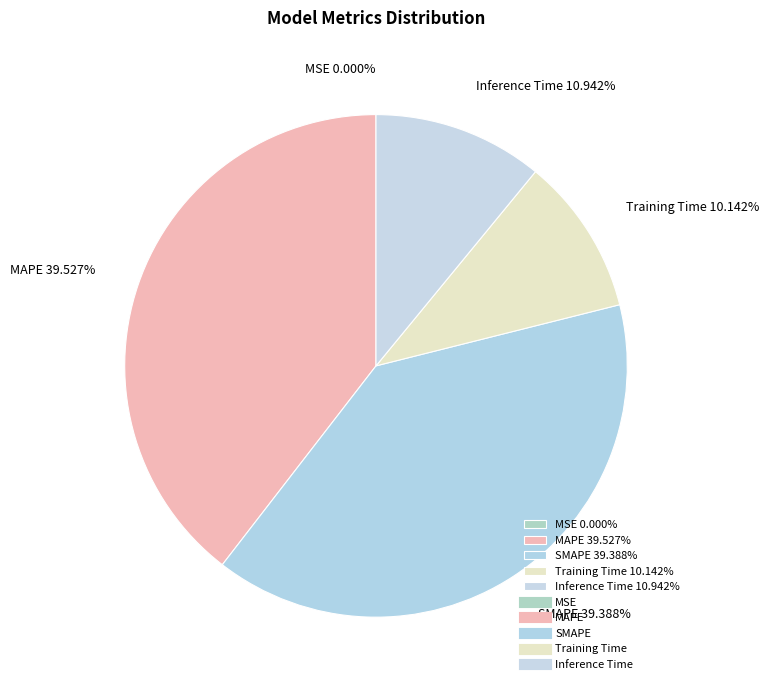

Combined, do MAPE and SMAPE account for over 50%?

Yes